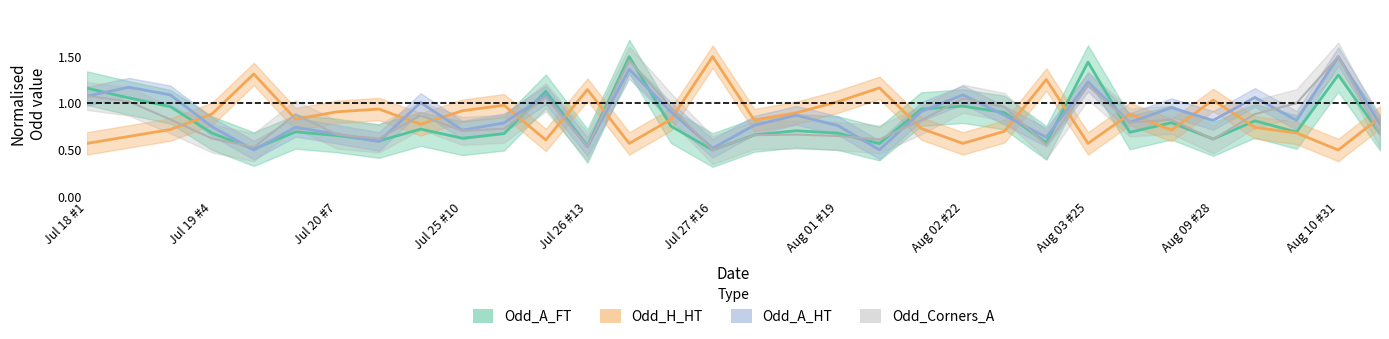

Which series has the widest spread of values?

Odd_A_FT